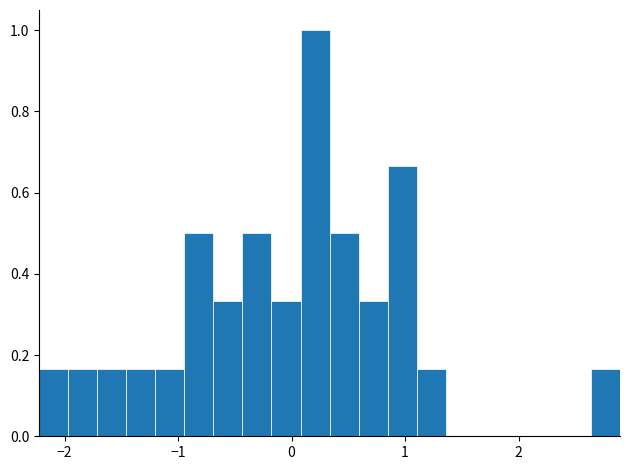

Read against the x-axis, roughly where is the centre of the tallest bar?

0.2